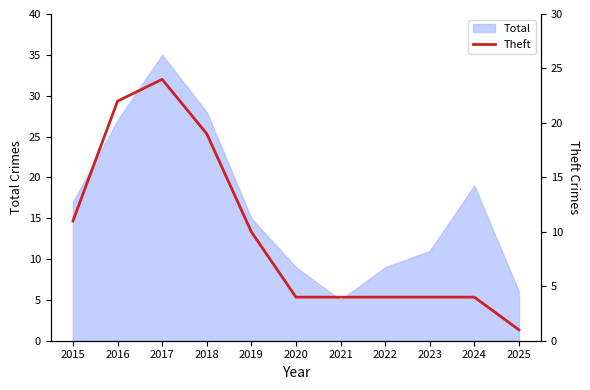

What is the change in value from 2016 to 2024?

-18